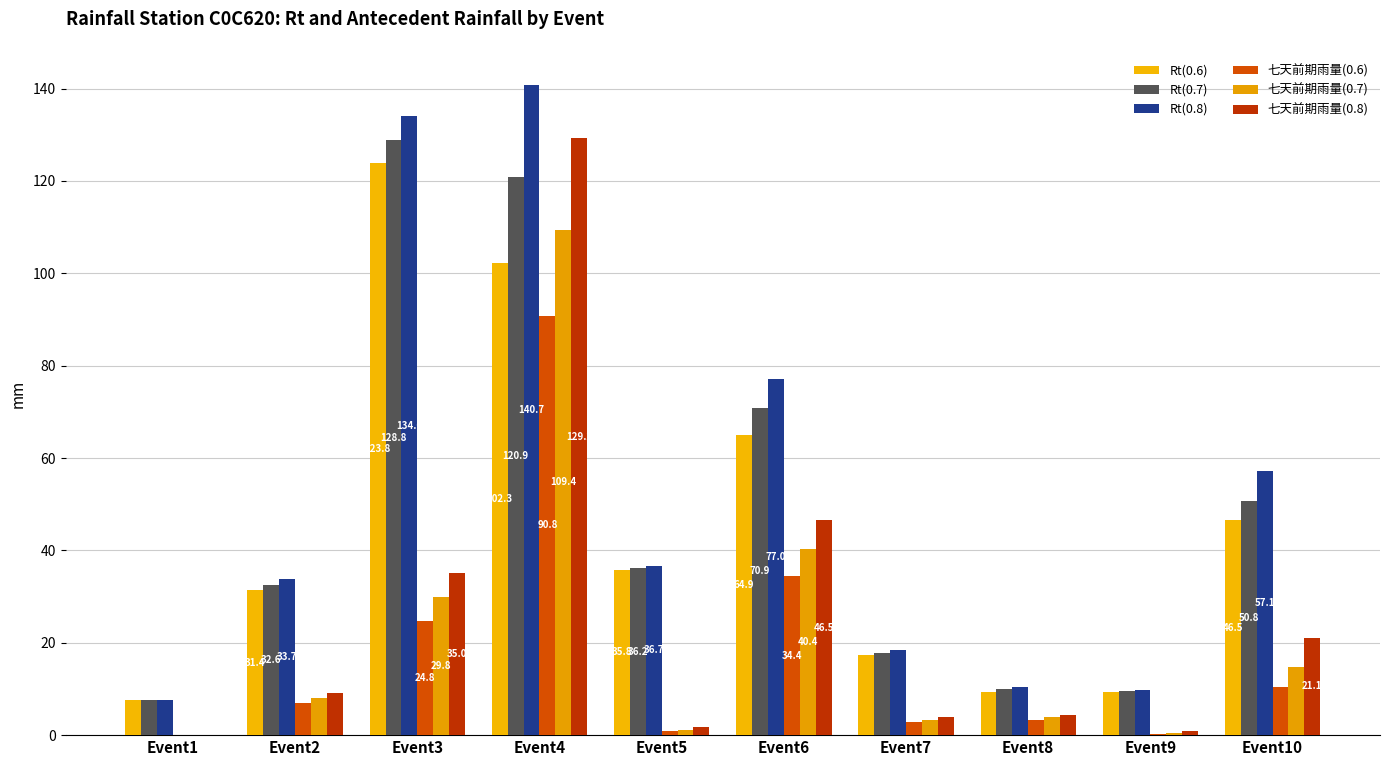

How many categories are shown in the chart?

10